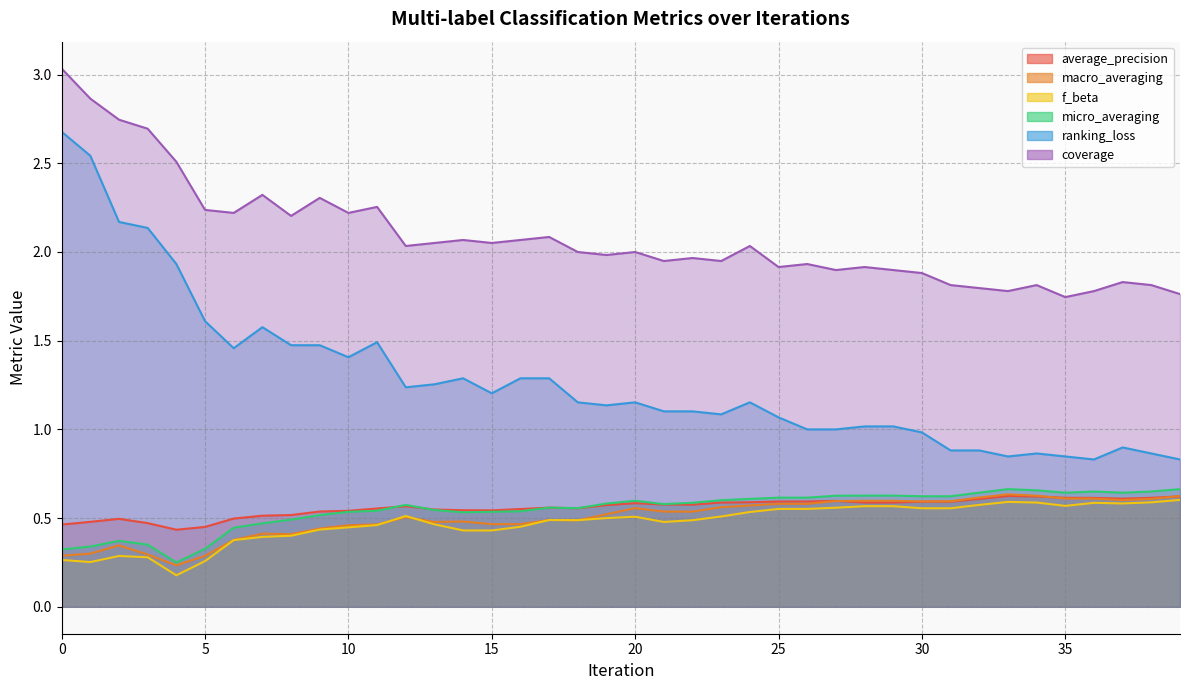

What is the greatest value displayed?

3.0